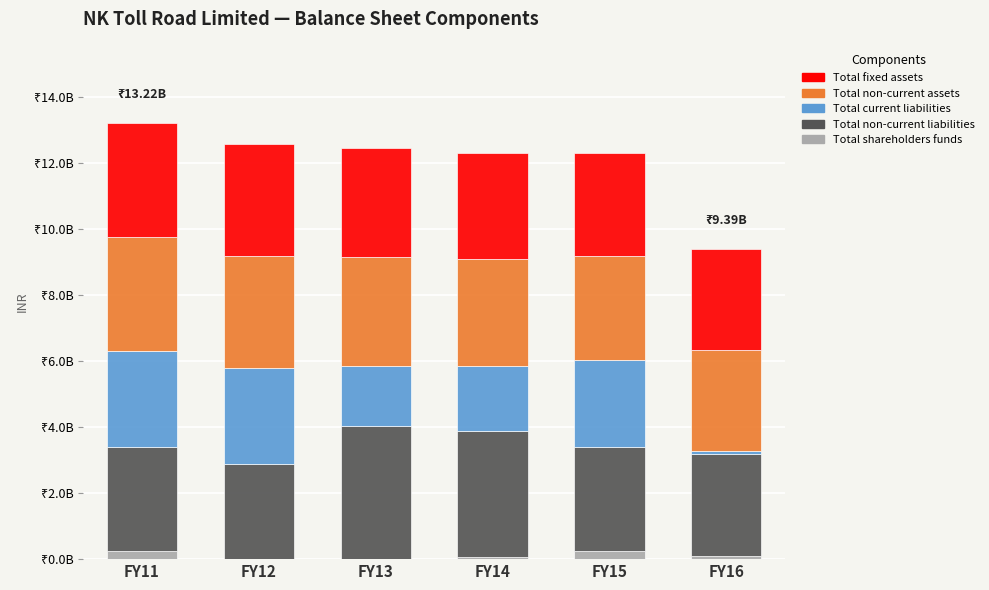

What are all the series names shown in the legend?

Total fixed assets, Total non-current assets, Total current liabilities, Total non-current liabilities, Total shareholders funds